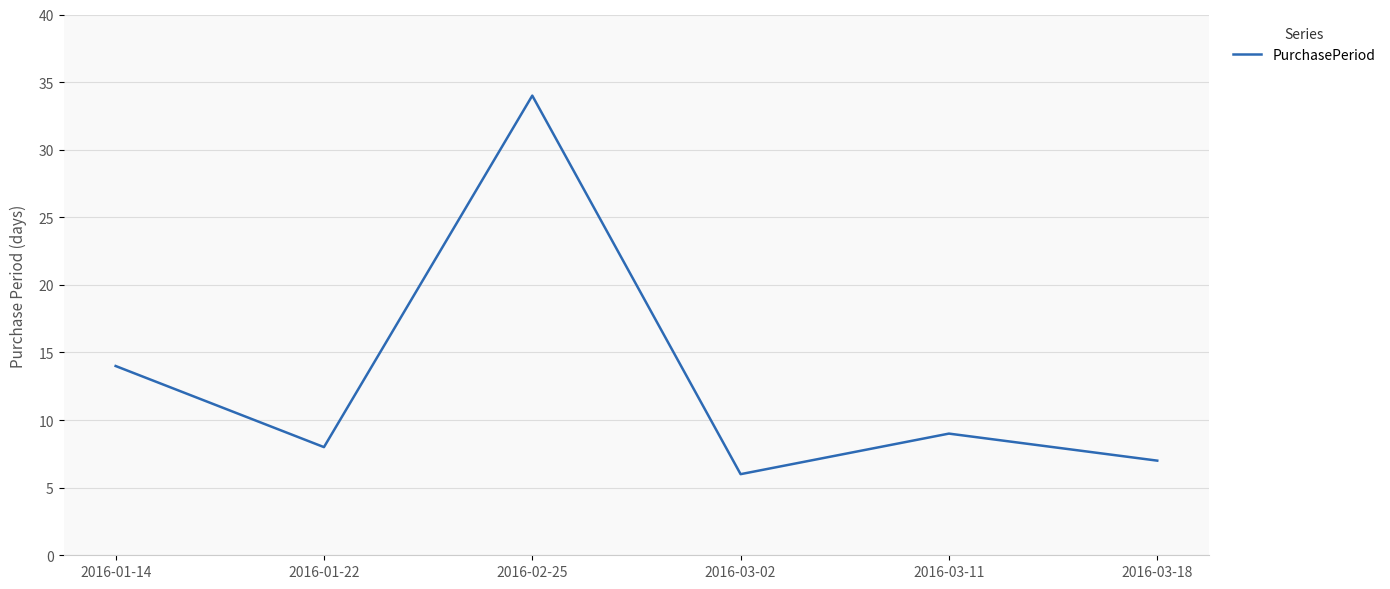

Count the number of categories in the chart.

6